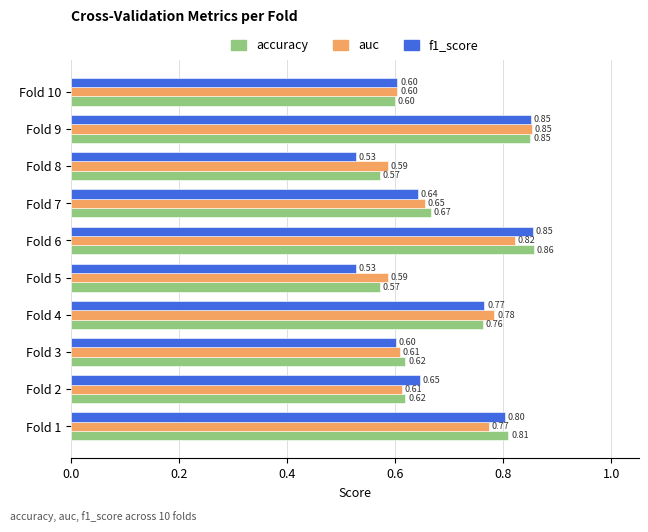

List the series in order of their overall mean, lowest first.

f1_score, auc, accuracy